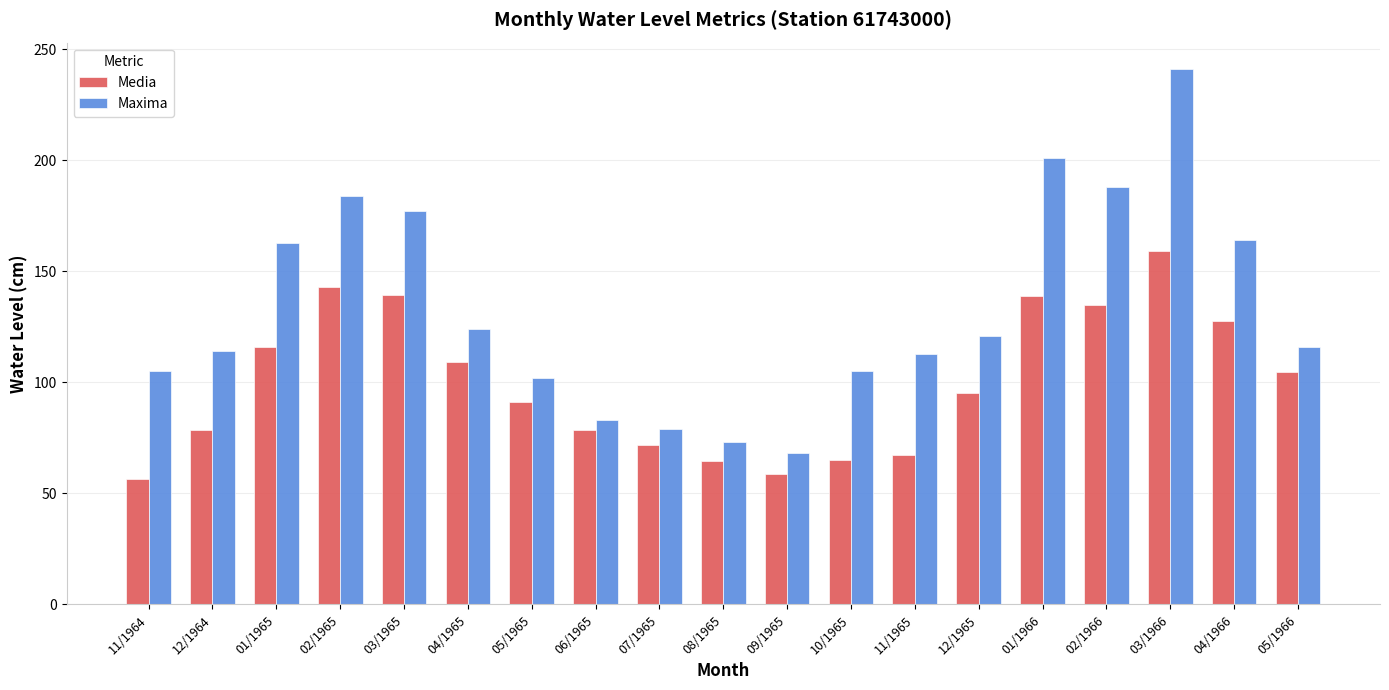

Is the value of Maxima at 01/1965 greater than the value of Media at 04/1965?

Yes